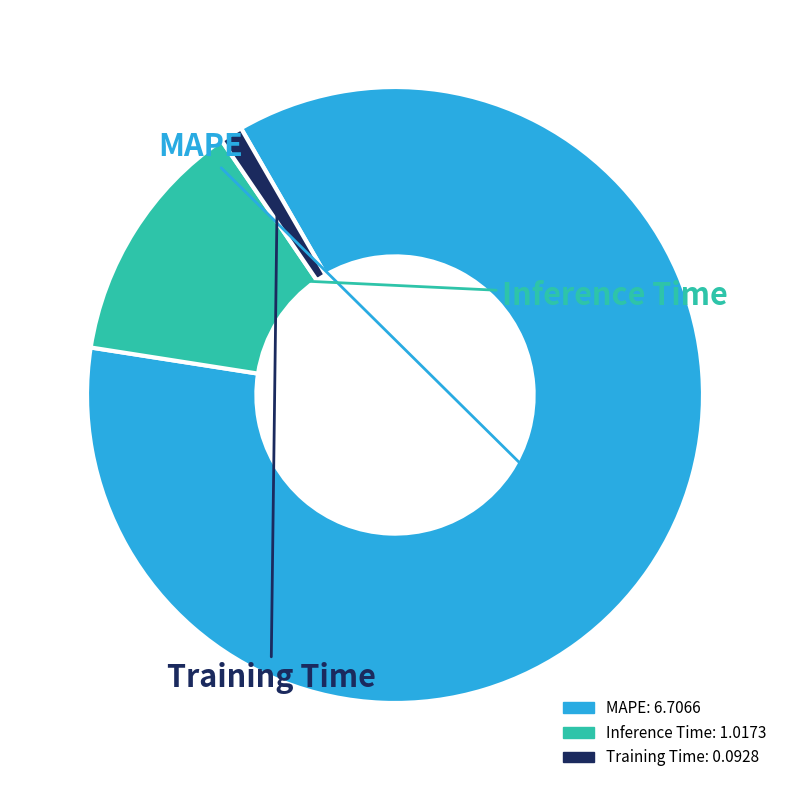

Which slice is the largest?

MAPE